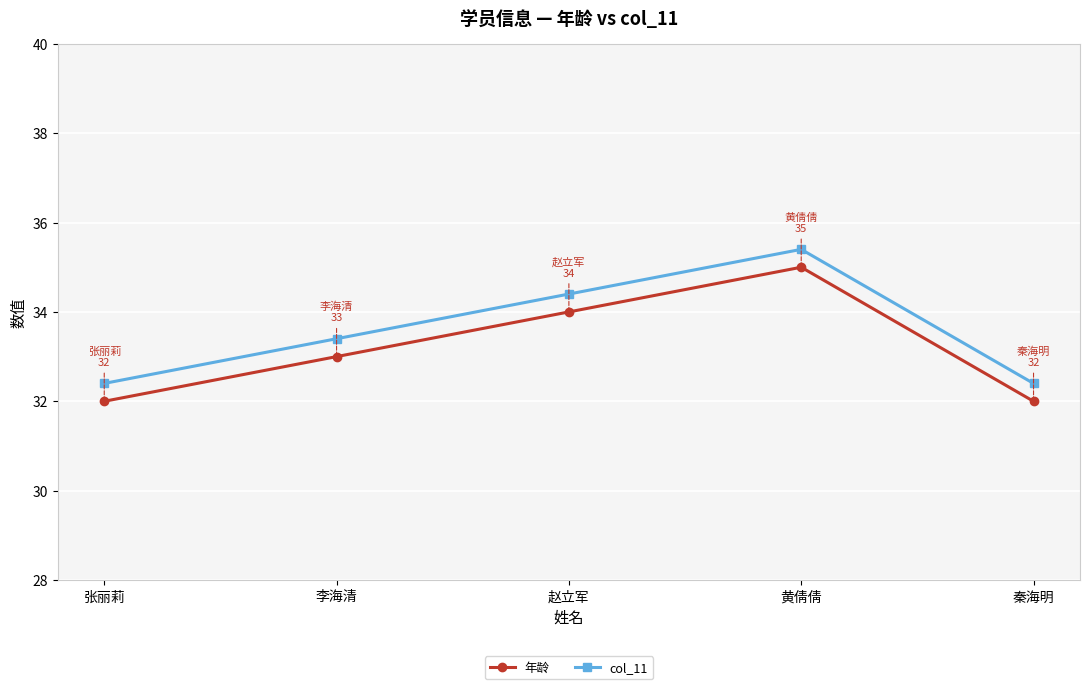

How many interior local peaks does the 年龄 series have?

1